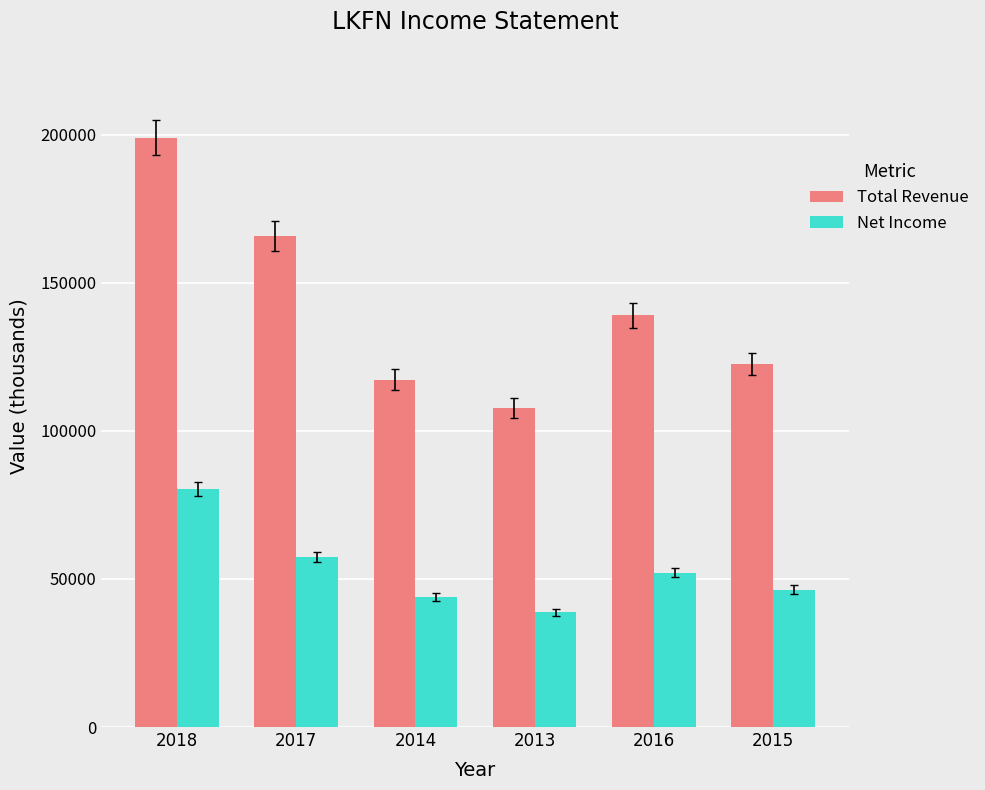

Which label corresponds to the largest value in the chart?

2018